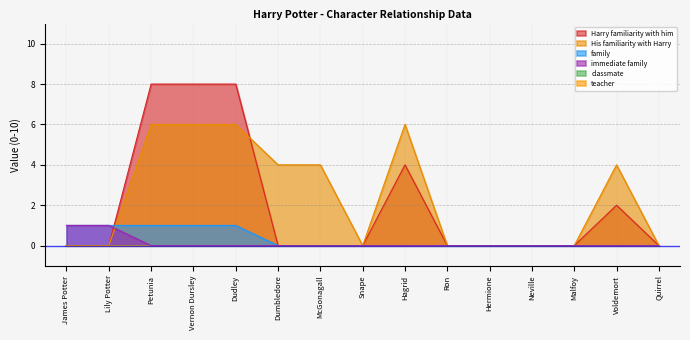

Which category has the lowest value in the Harry familiarity with him series?

James Potter